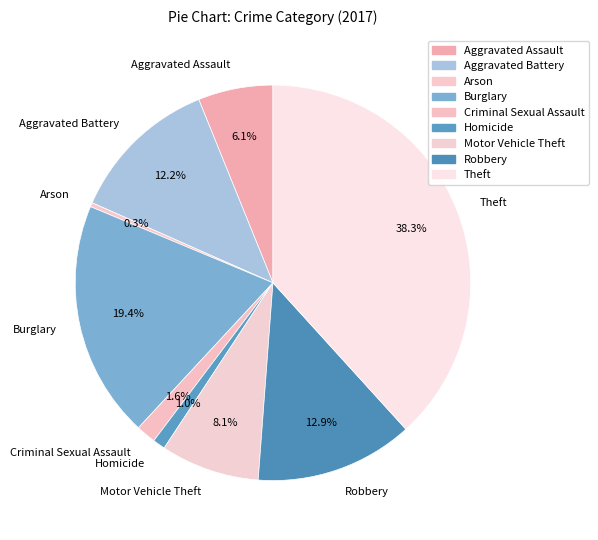

Approximately how many times larger is the value at Homicide compared to Robbery?

0.1